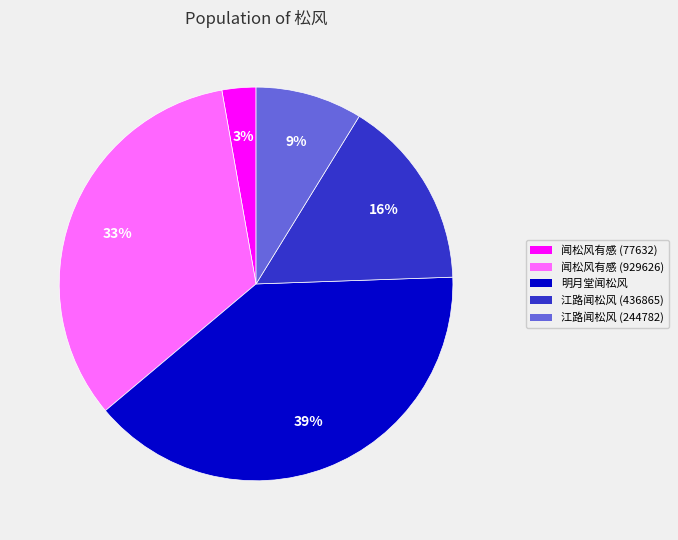

To the nearest percent, what is the average slice percentage?

20%